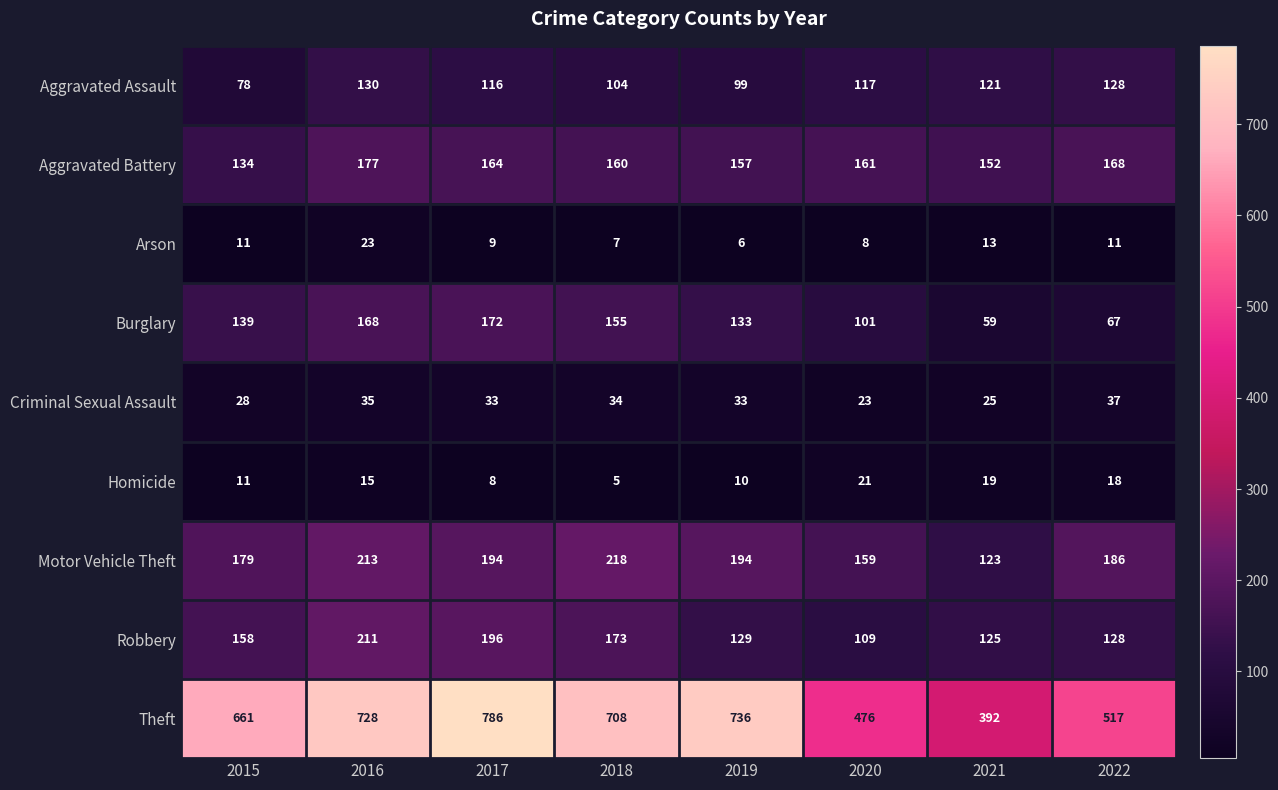

At how many categories does at least one series exceed 49?

8